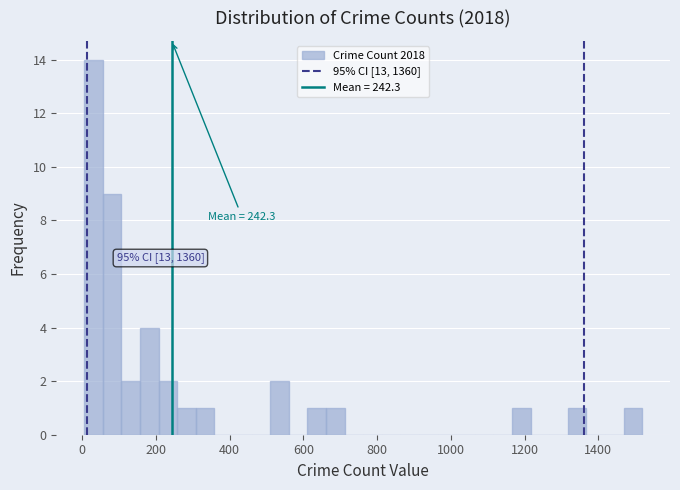

Read against the x-axis, roughly where is the centre of the tallest bar?

40